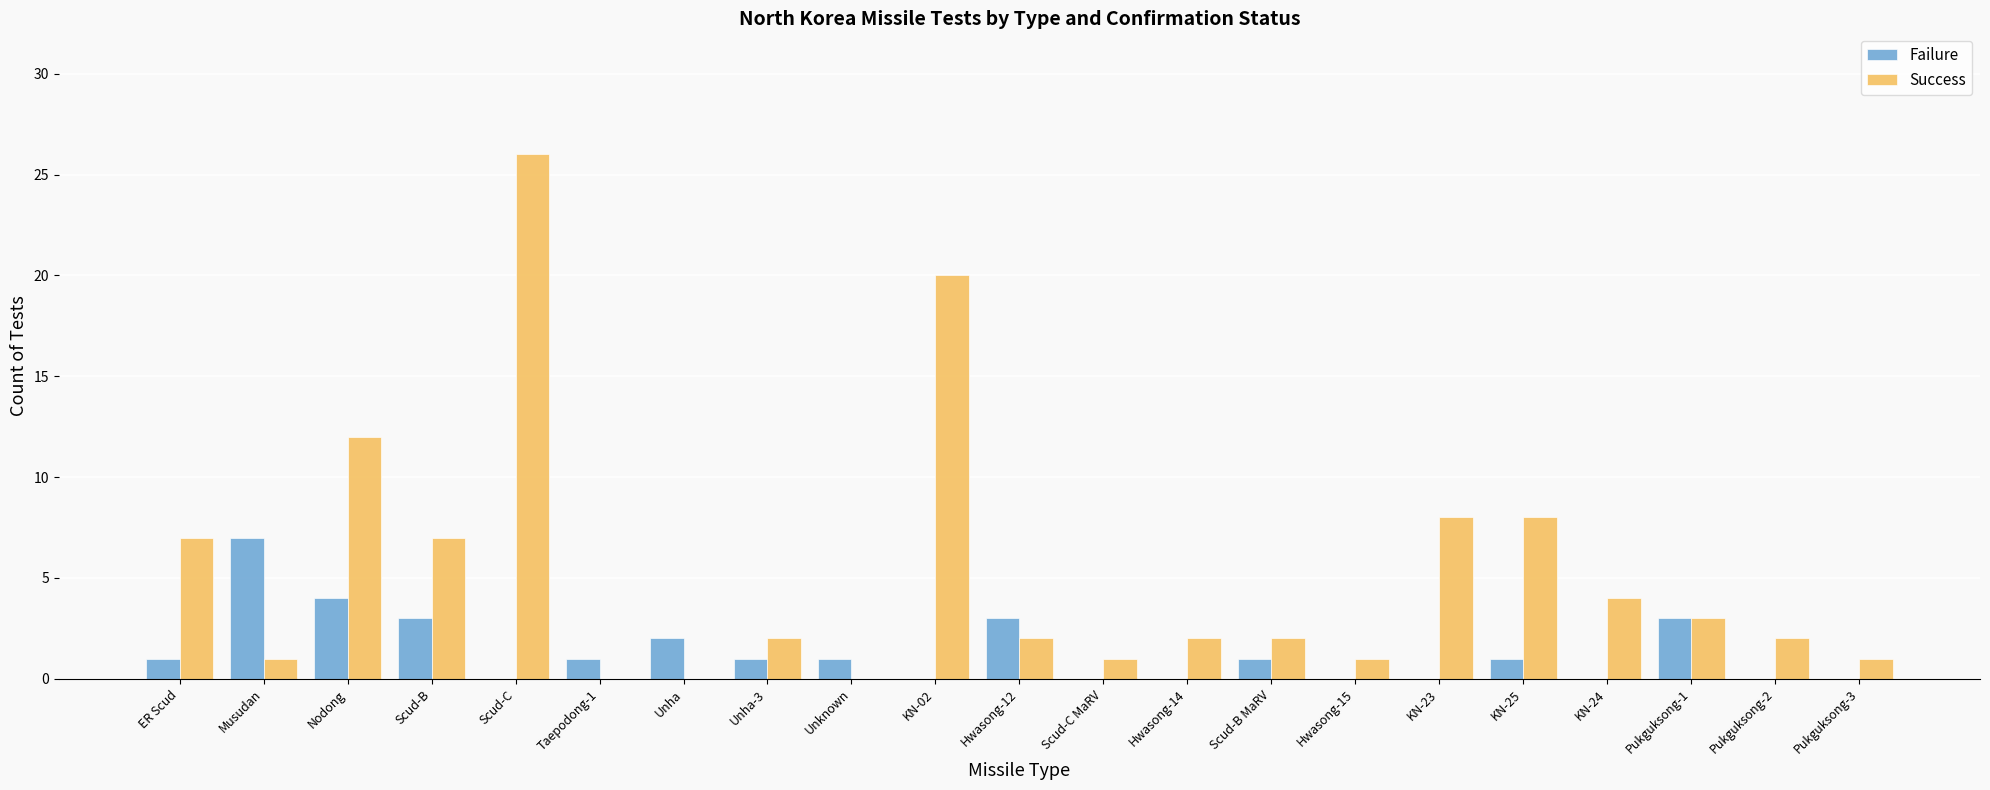

Between ER Scud and KN-25, which series saw the biggest shift?

Success